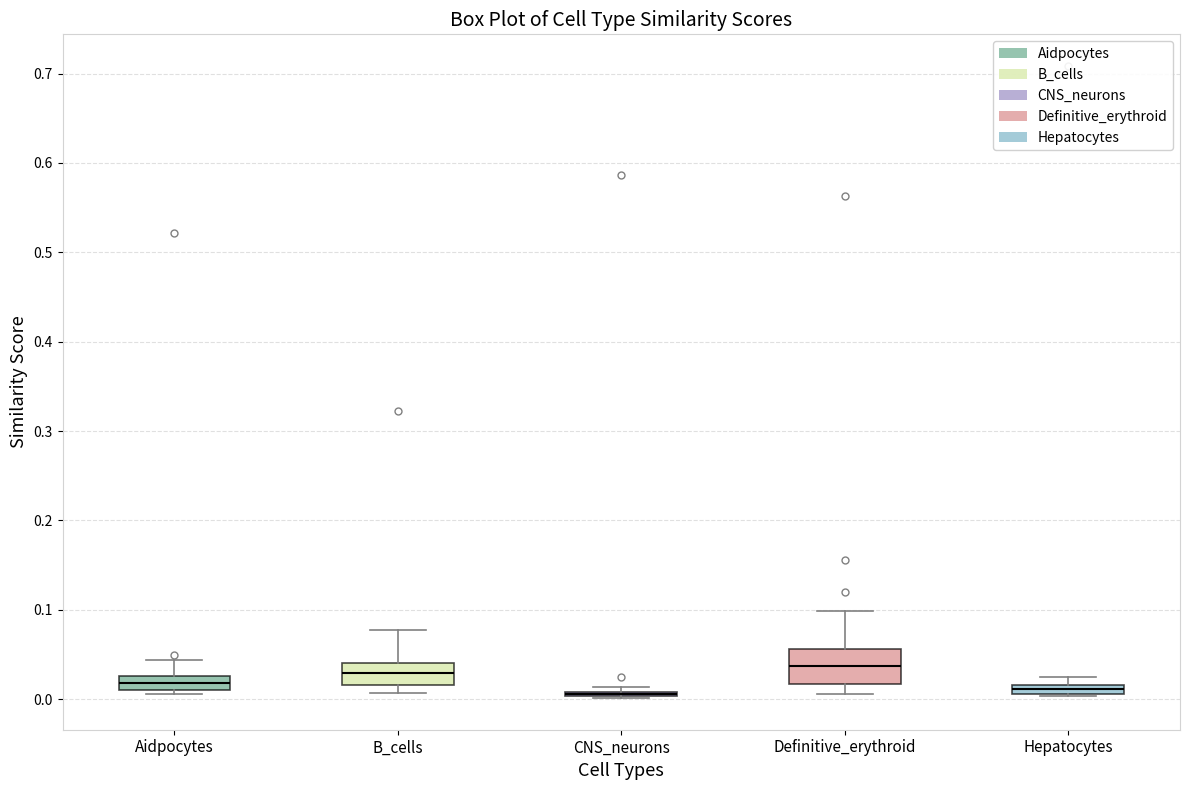

Which box is the tallest, from its lower edge to its upper edge?

Definitive_erythroid